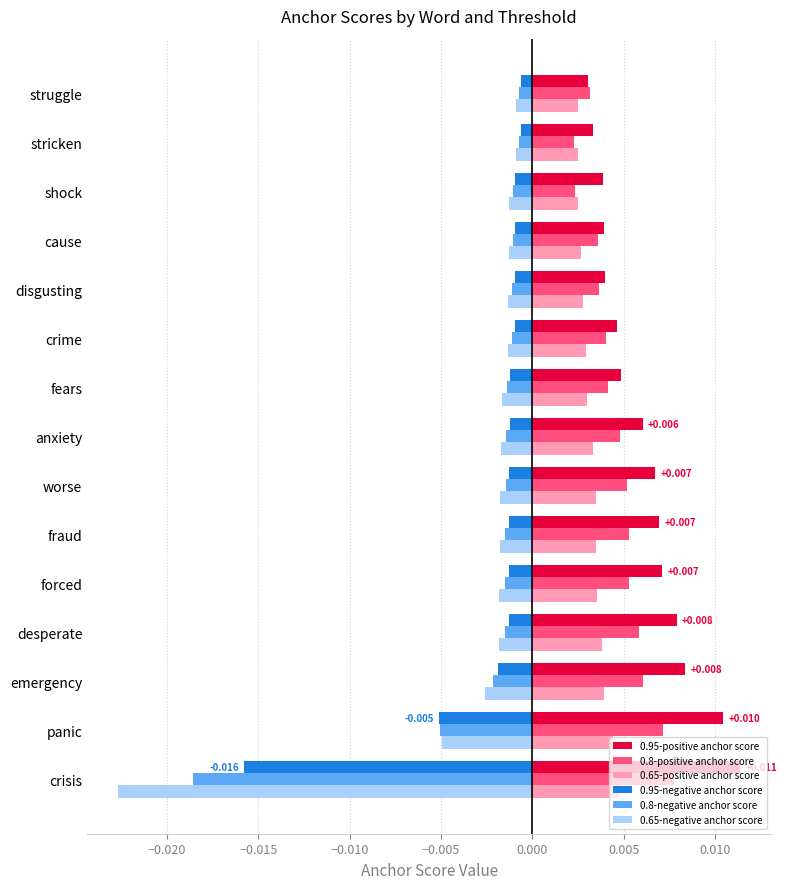

At which category does the chart reach its minimum across all series?

crisis